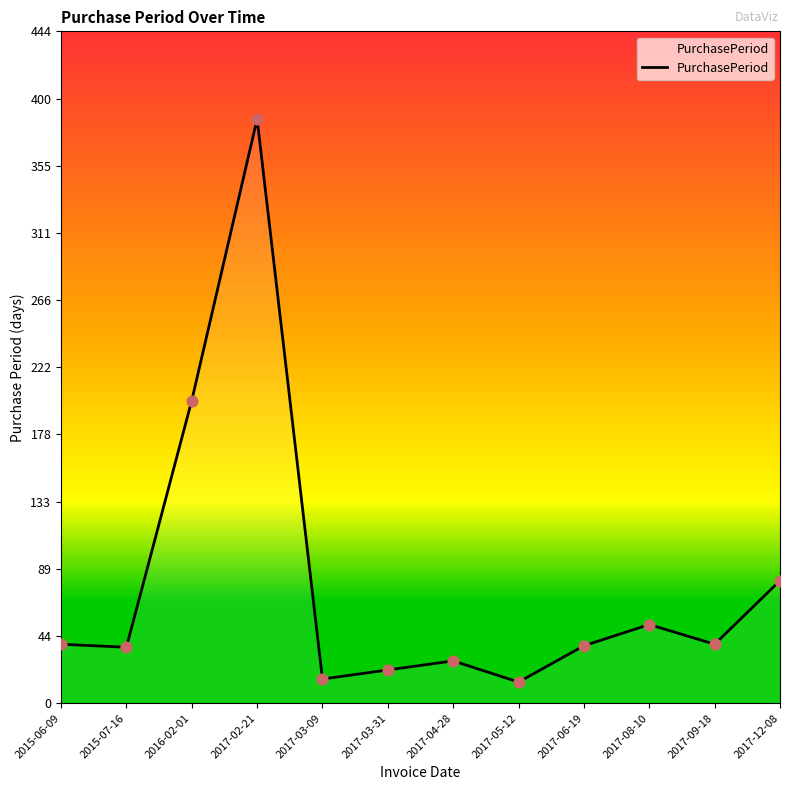

Which has a higher value, 2015-06-09 or 2017-03-31?

2015-06-09